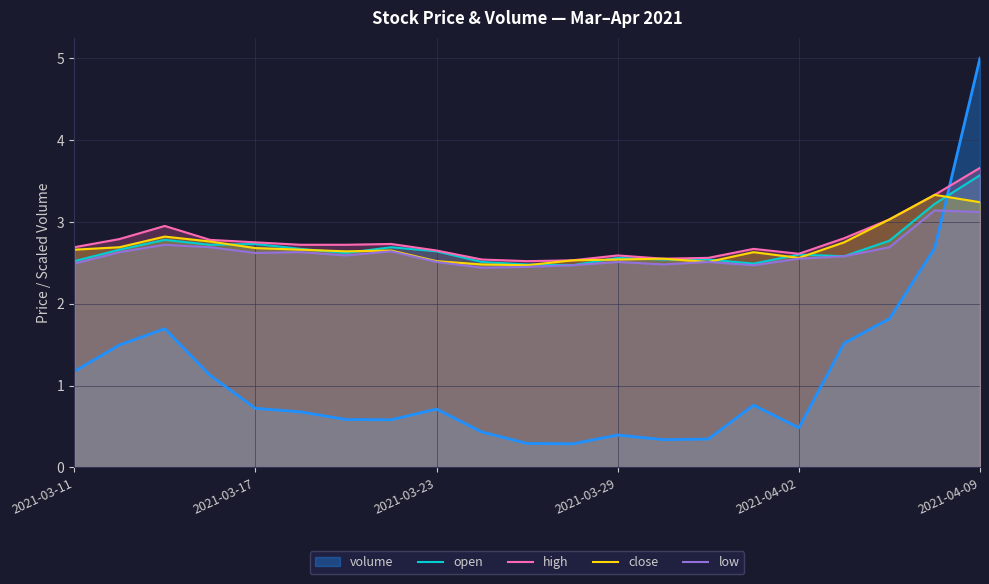

Between 2021-03-11 and 11, which series saw the biggest shift?

high